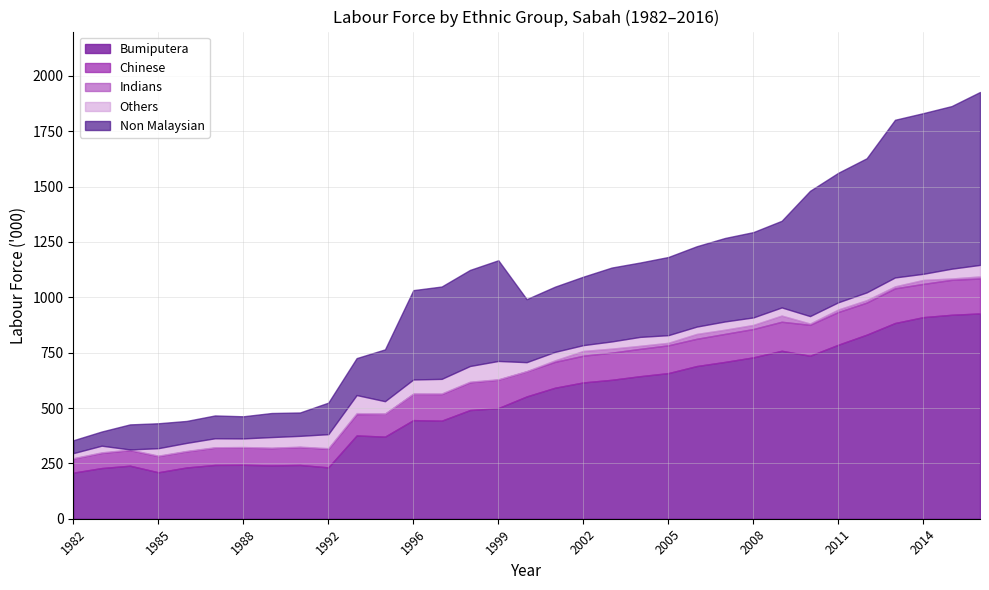

What is the average value of the Chinese series?

112.8